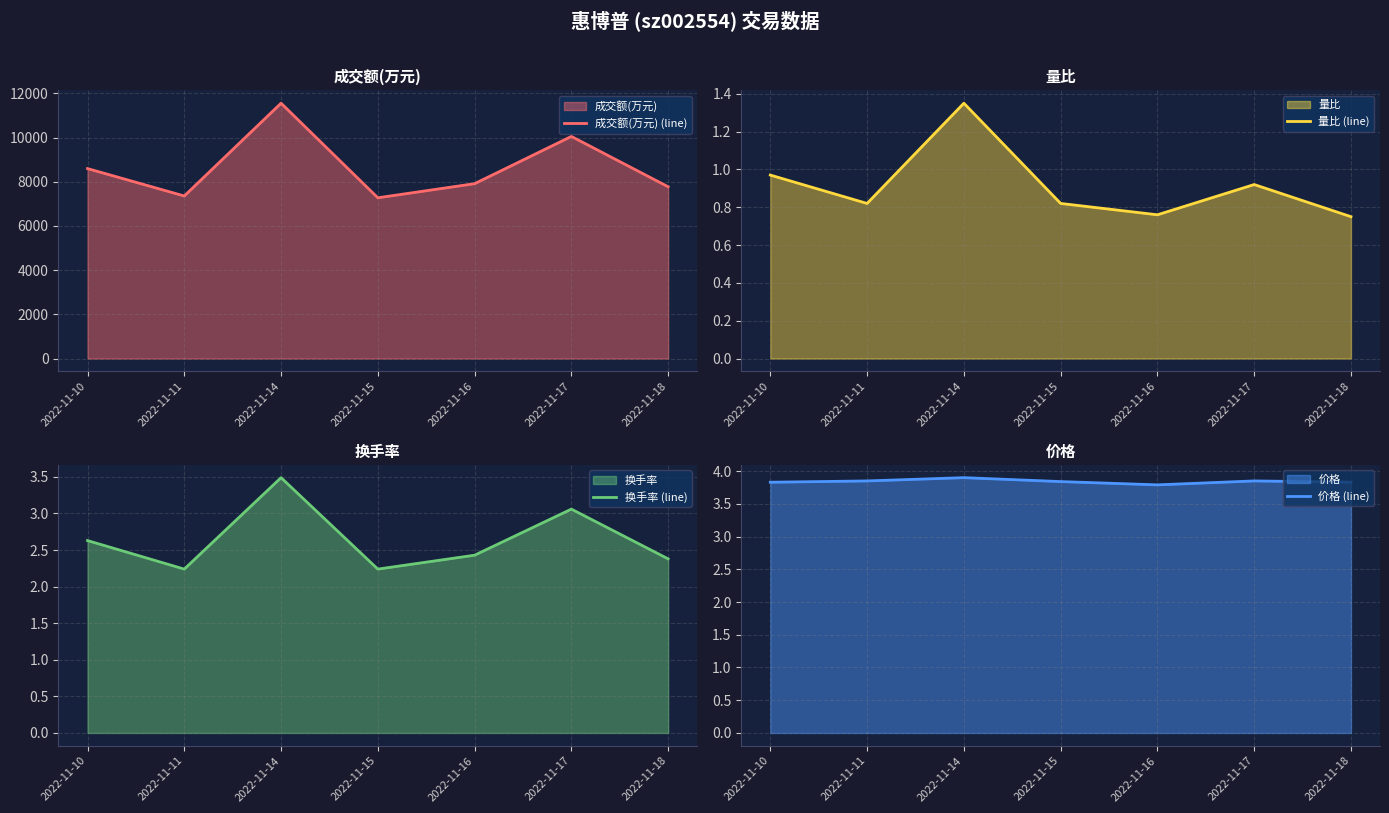

What is the total value across all series at 2022-11-17?

10057.8